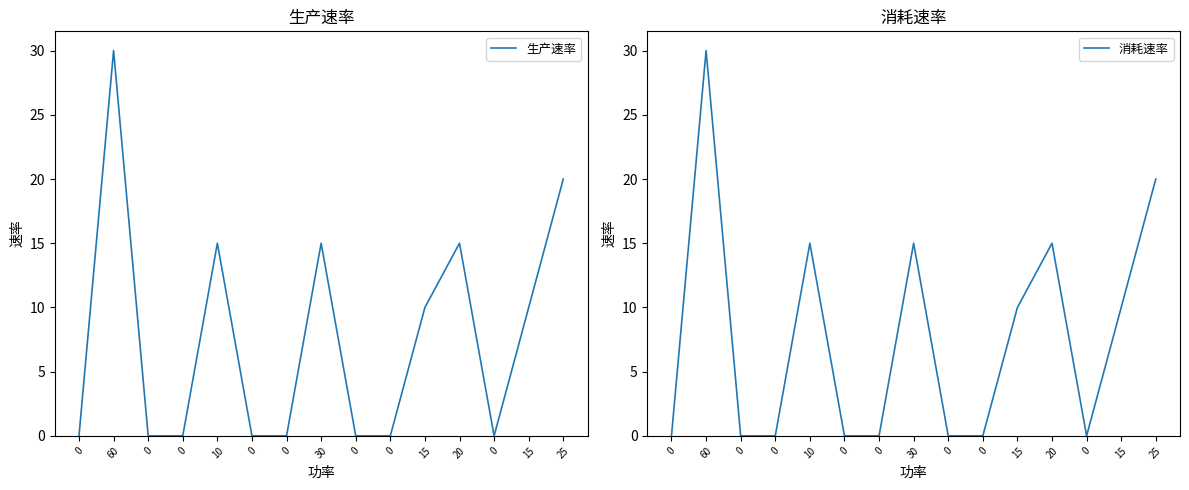

True or false: 消耗速率 has more than 0 points higher than both neighbors.

True